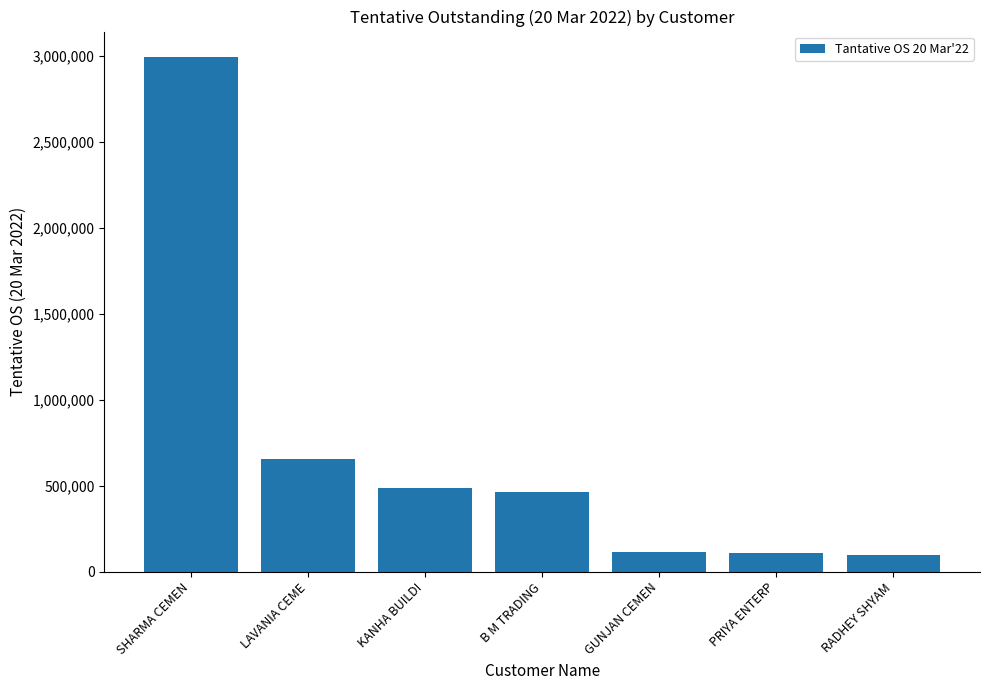

What is the difference between the values at KANHA BUILDI and SHARMA CEMEN?

2506241.7